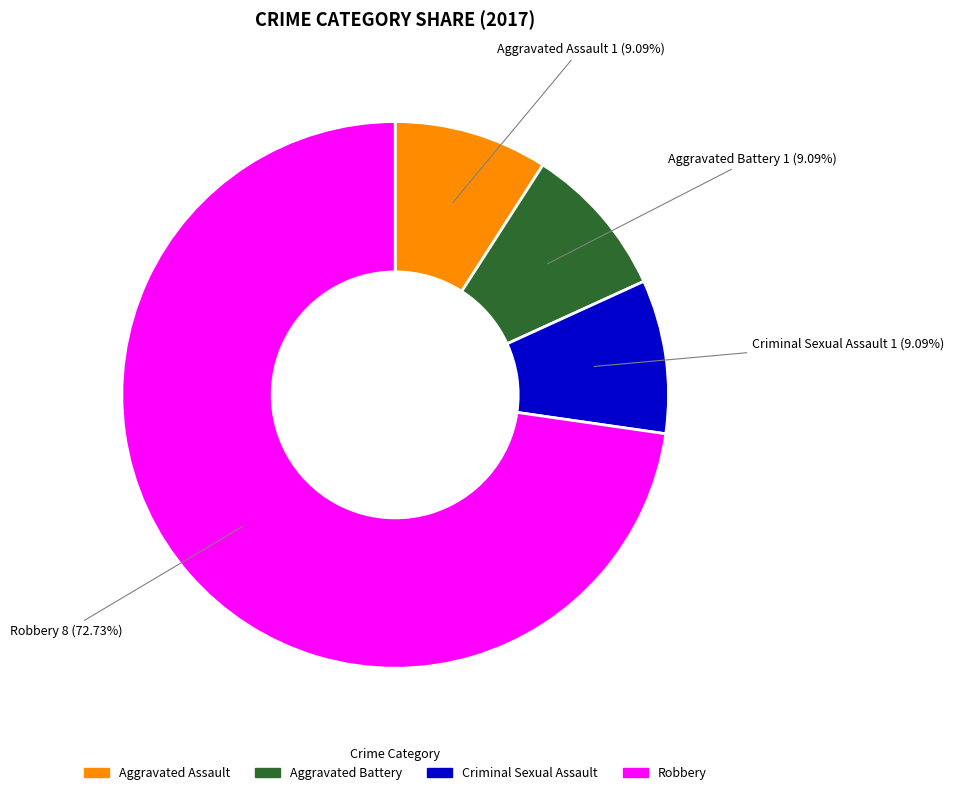

To the nearest percent, what portion does Robbery represent?

73%